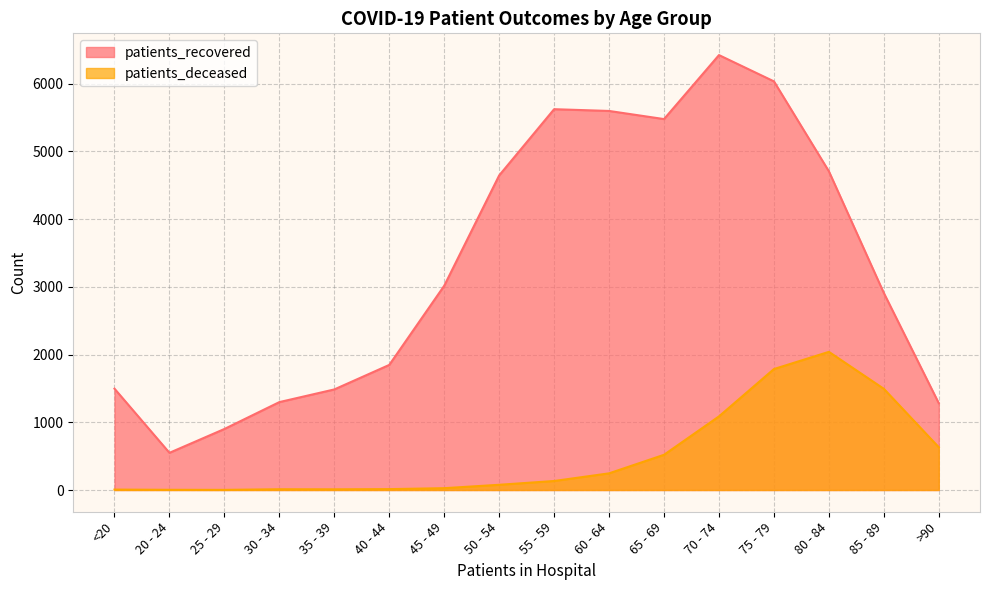

Does the chart have visible grid lines?

Yes